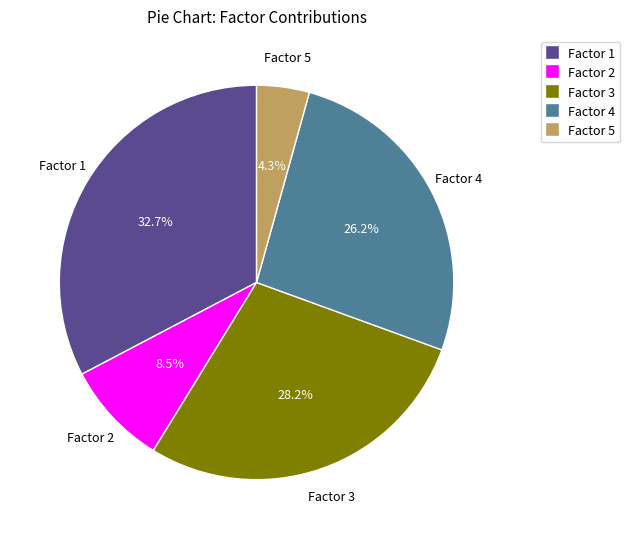

Which category has the biggest portion of the pie?

Factor 1